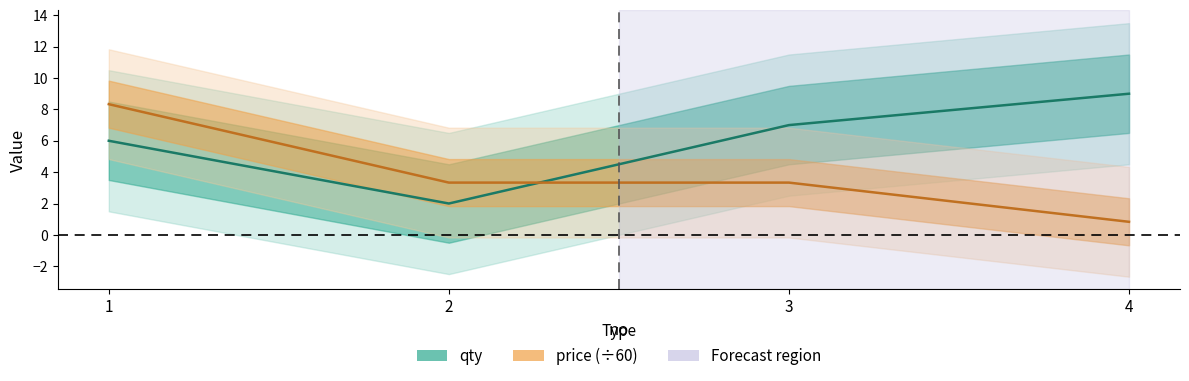

What are all the series names shown in the legend?

qty, price (÷60)